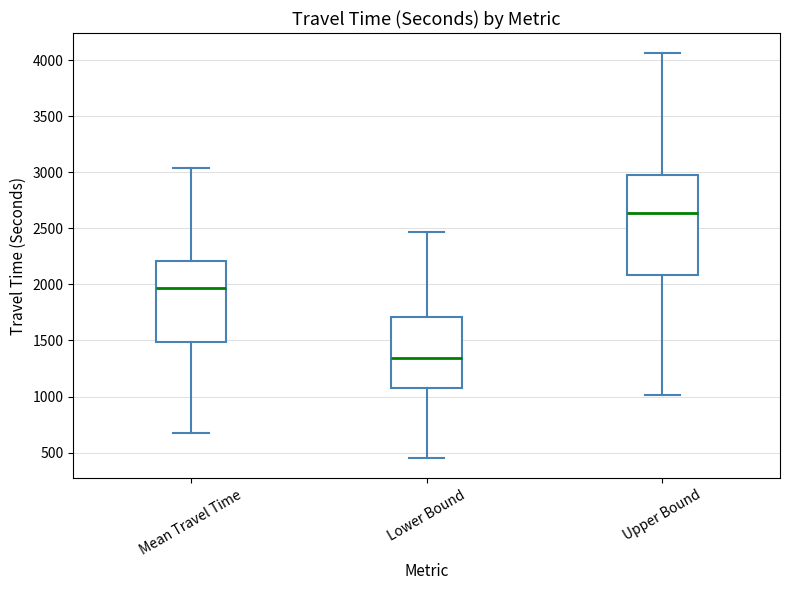

Which box's median line is the highest?

Upper Bound